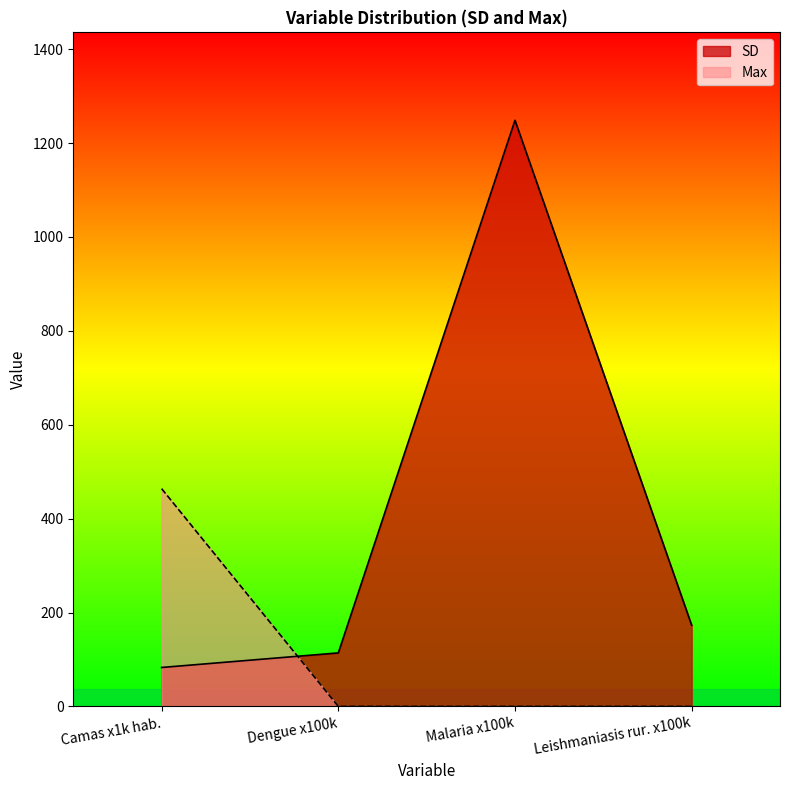

True or false: Max has a value of 0.0 at Leishmaniasis rur. x100k.

True